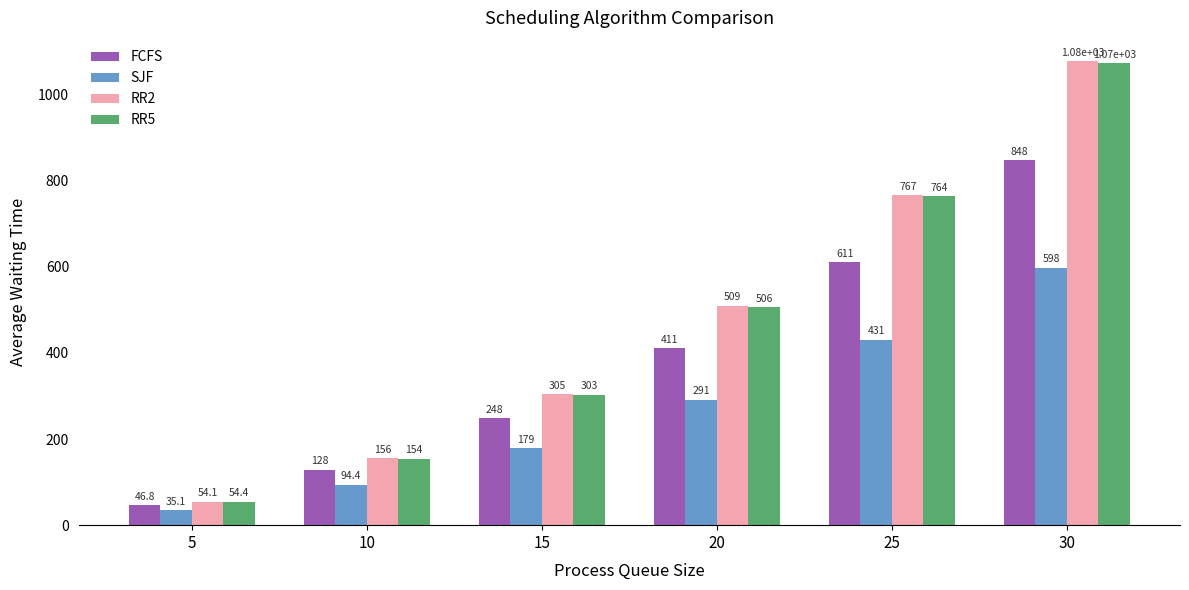

At how many categories does at least one series exceed 715?

2